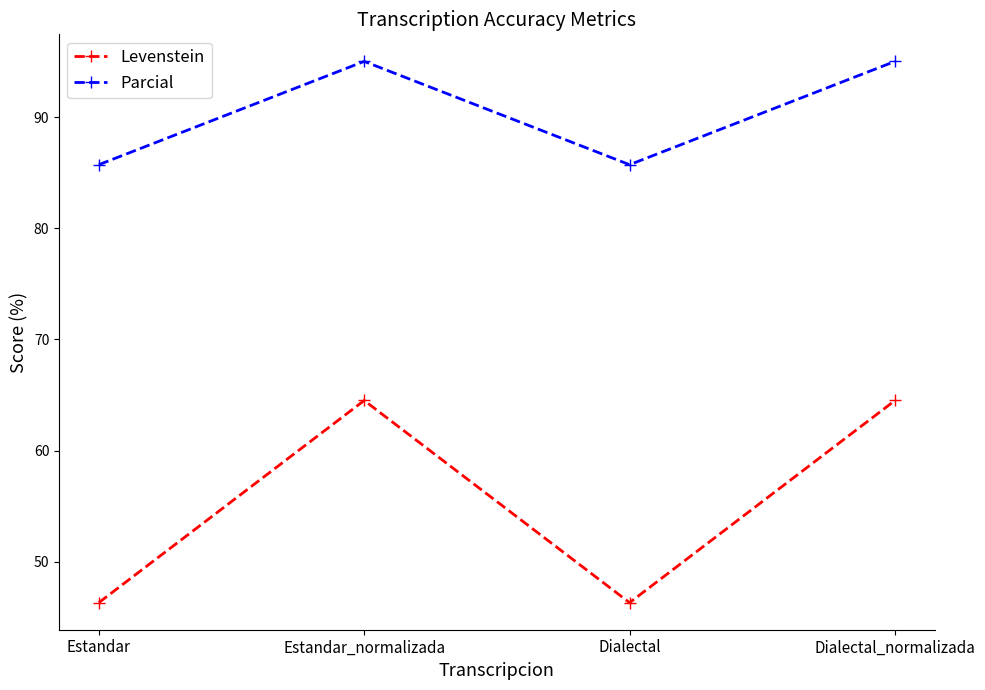

What is the difference between the highest and lowest values at Dialectal_normalizada?

30.5